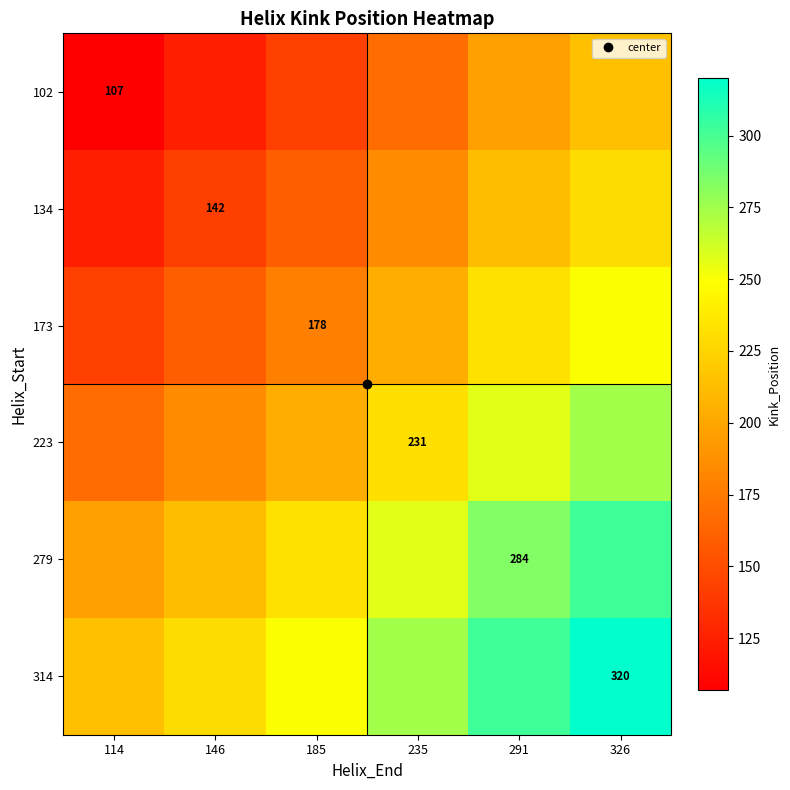

How many data points in 223 are above 231?

2